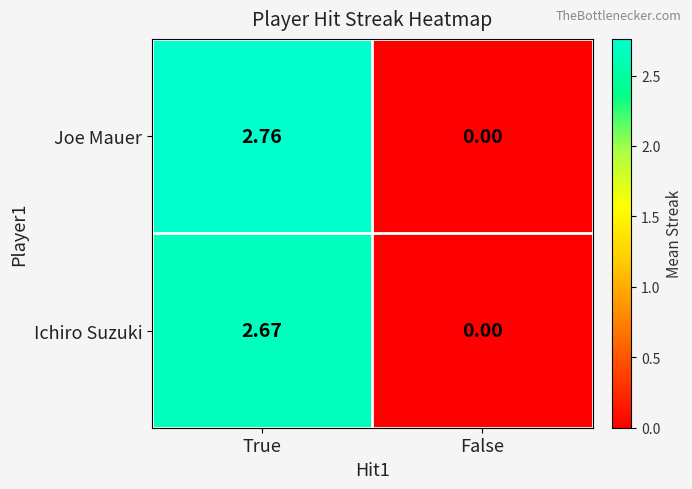

Rank the series by their average value, from highest to lowest.

Joe Mauer, Ichiro Suzuki